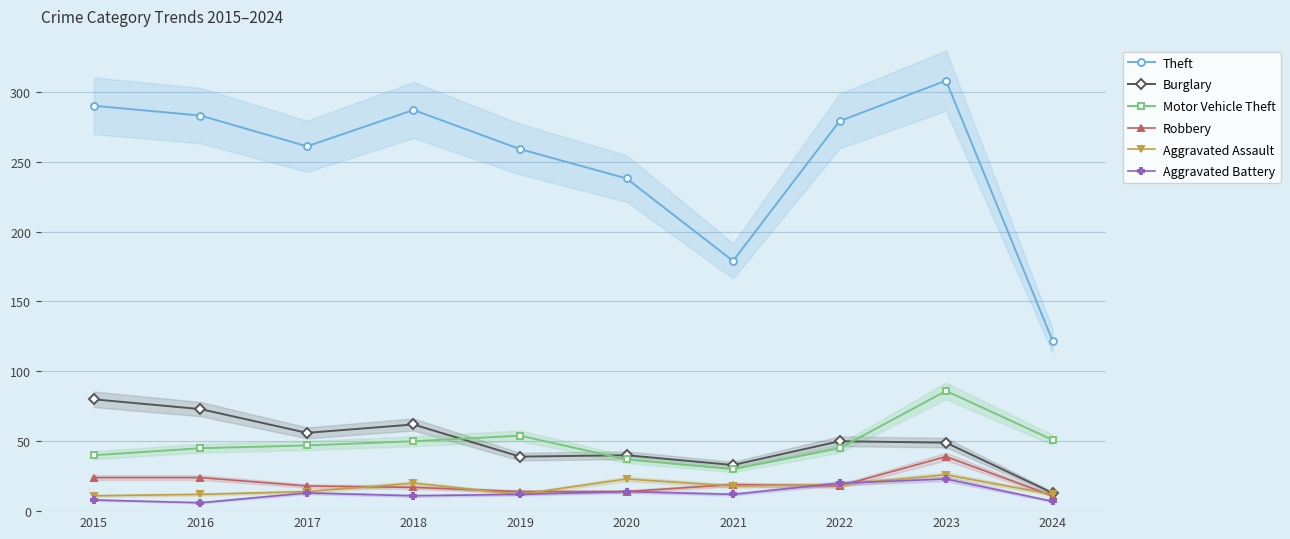

List the labels in order of Aggravated Assault value, largest first.

2023, 2020, 2018, 2022, 2021, 2017, 2016, 2019, 2024, 2015